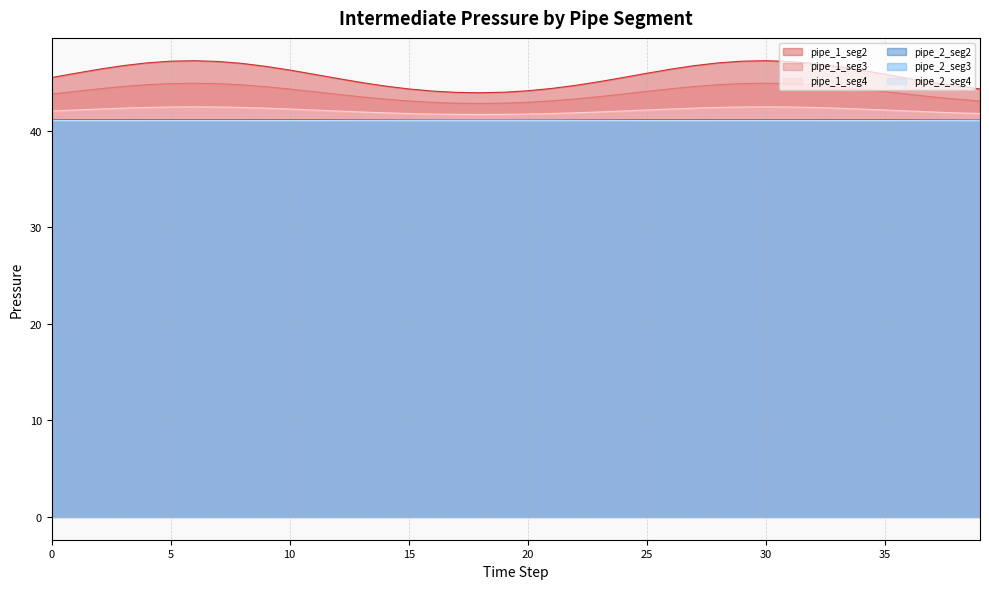

The value of pipe_2_seg2 at 13 is 26.9. True or false?

False